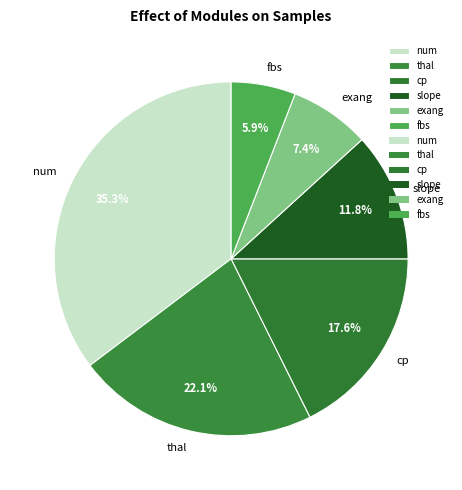

Which has a higher value, thal or slope?

thal